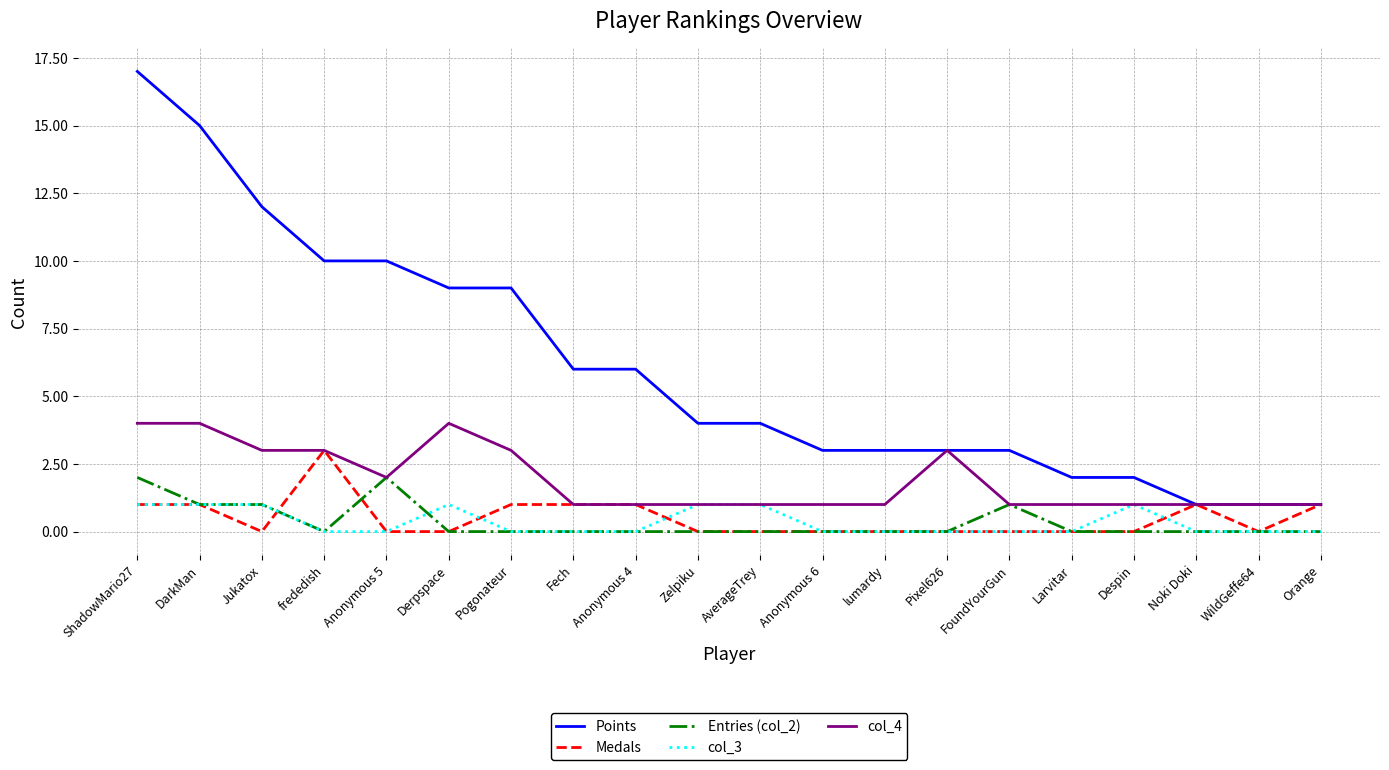

True or false: Points and Entries (col_2) cross at least once.

False